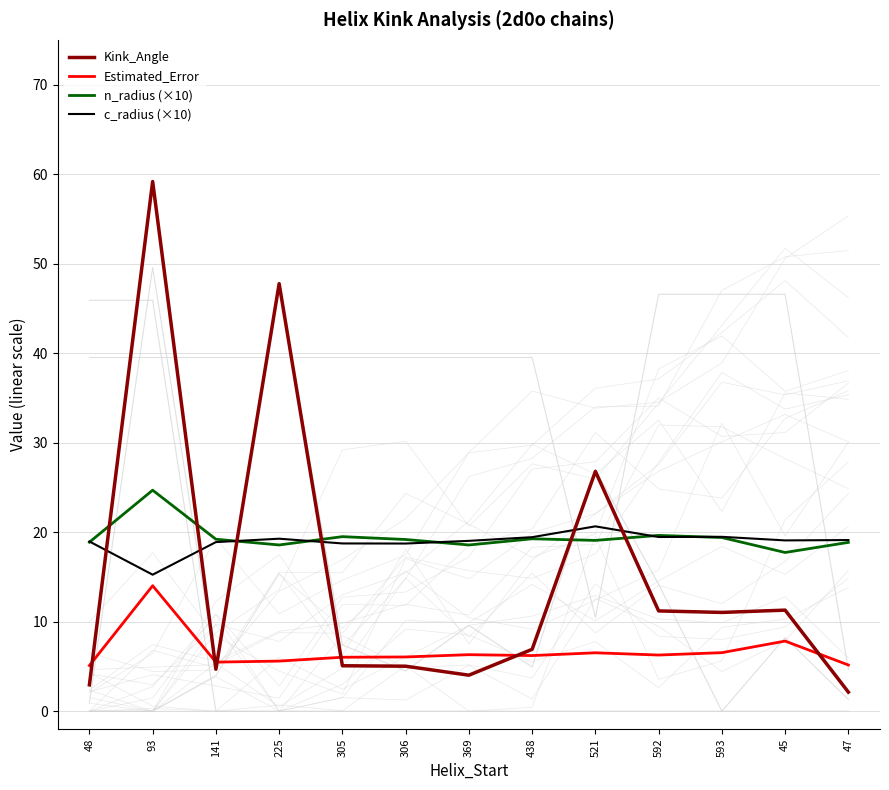

Rank the categories by n_radius (×10) value from highest to lowest.

93, 592, 305, 593, 438, 141, 306, 521, 48, 47, 225, 369, 45